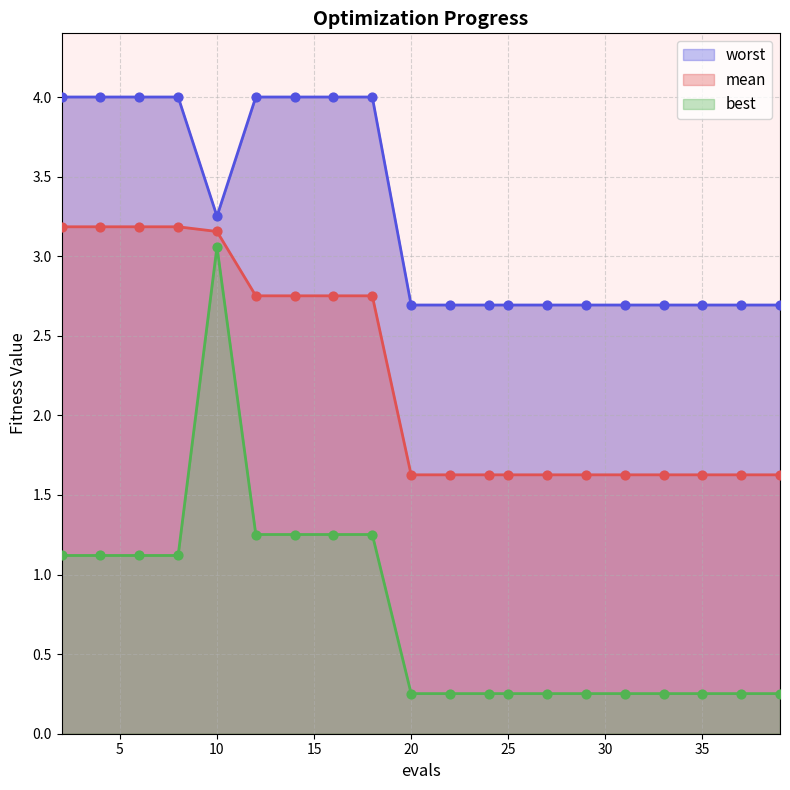

Which series has the largest total across all categories?

worst